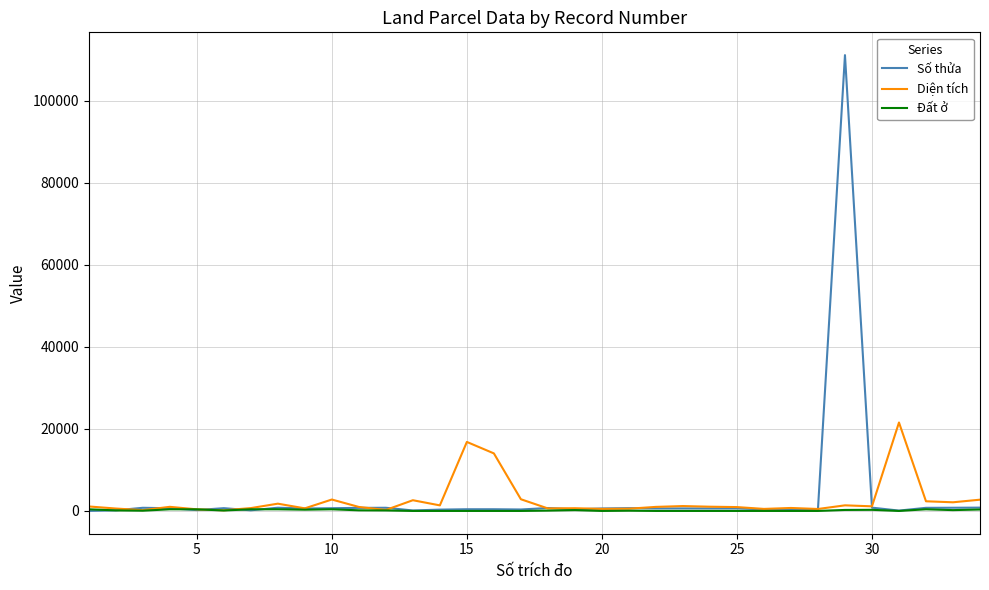

What is the highest value of the Diện tích series?

21560.4